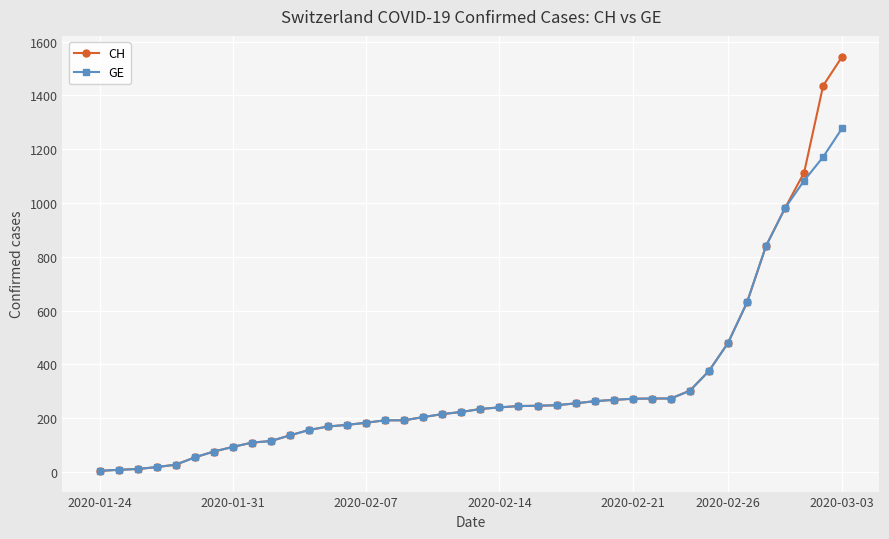

What is the greatest value displayed?

1544